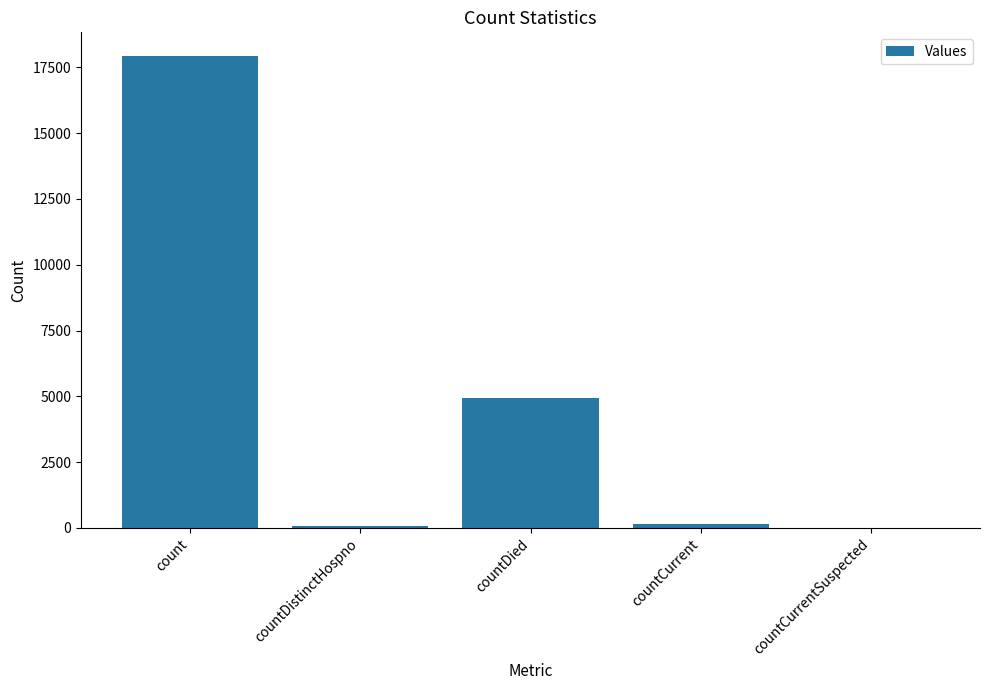

What is the sum of all values?

23102